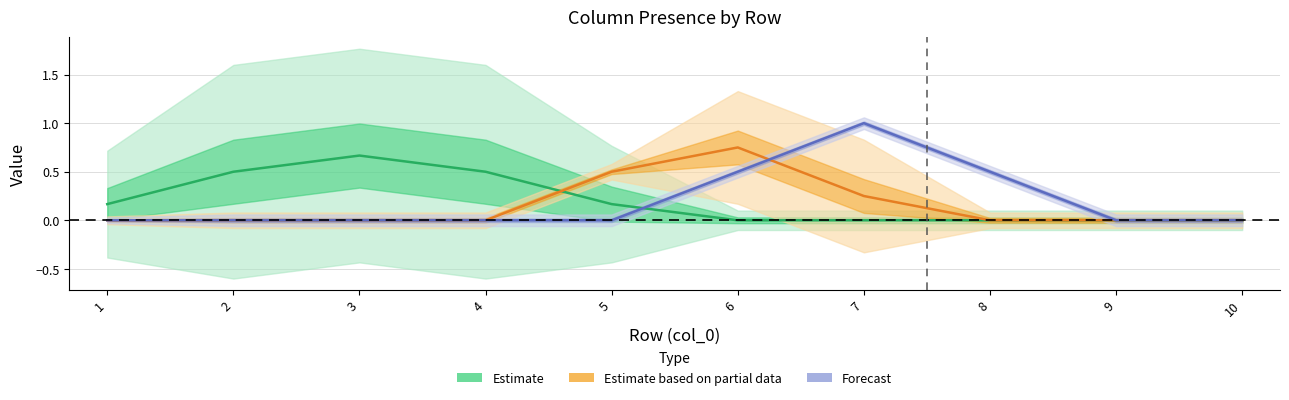

Reading left to right, list all the values displayed in this chart.

Estimate: 1=0.2	2=0.5	3=0.7	4=0.5	5=0.2	6=0.0	7=0.0	8=0.0	9=0.0	10=0.0
Estimate based on partial data: 1=0.0	2=0.0	3=0.0	4=0.0	5=0.5	6=0.8	7=0.2	8=0.0	9=0.0	10=0.0
Forecast: 1=0.0	2=0.0	3=0.0	4=0.0	5=0.0	6=0.5	7=1.0	8=0.5	9=0.0	10=0.0